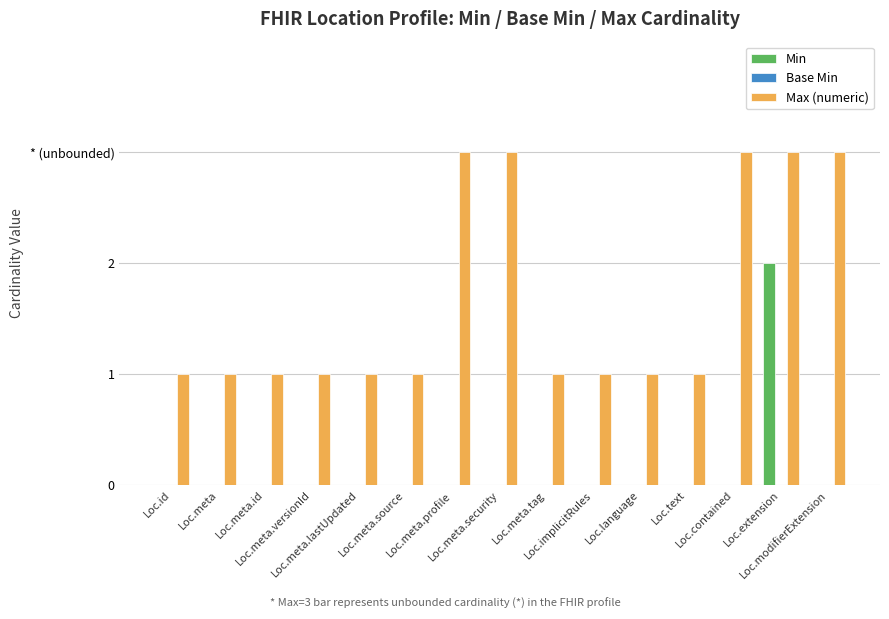

Rank the series at Loc.language from lowest to highest value.

Min, Base Min, Max (numeric)